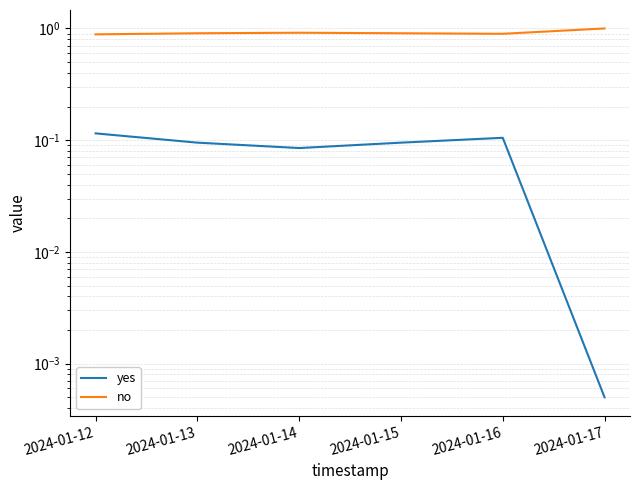

Which category has the highest value in the yes series?

2024-01-12